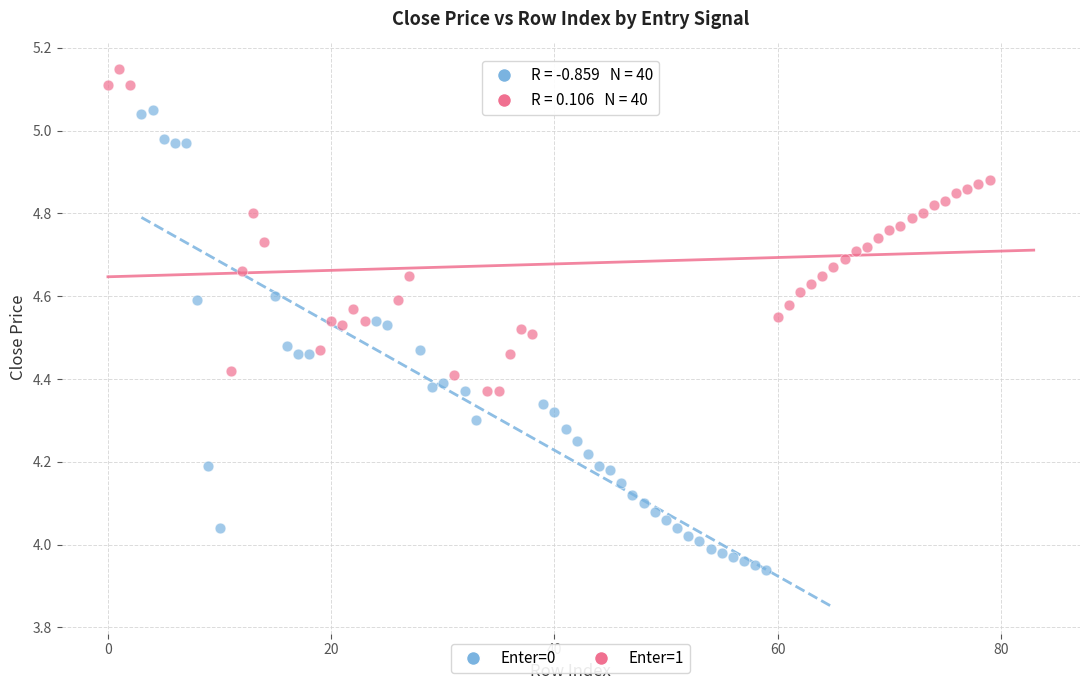

Which series reaches the maximum Y coordinate?

Enter=1